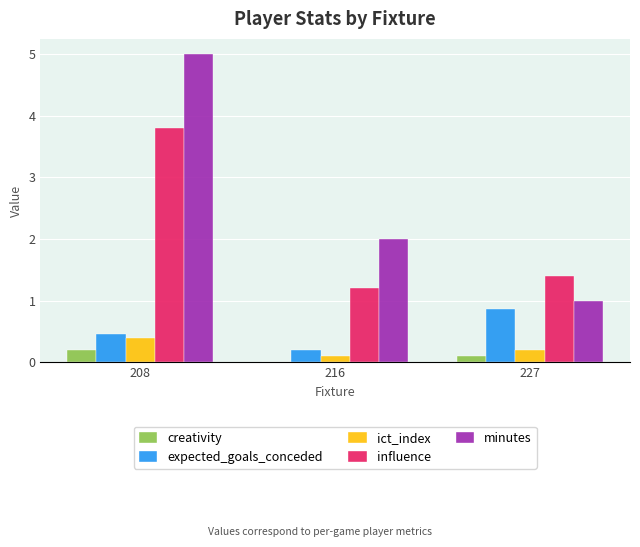

Which series changed the most between 208 and 216?

minutes